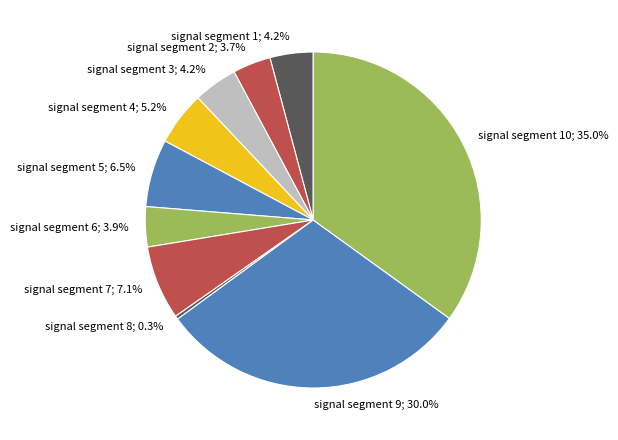

Which category has the smallest portion of the pie?

signal segment 8